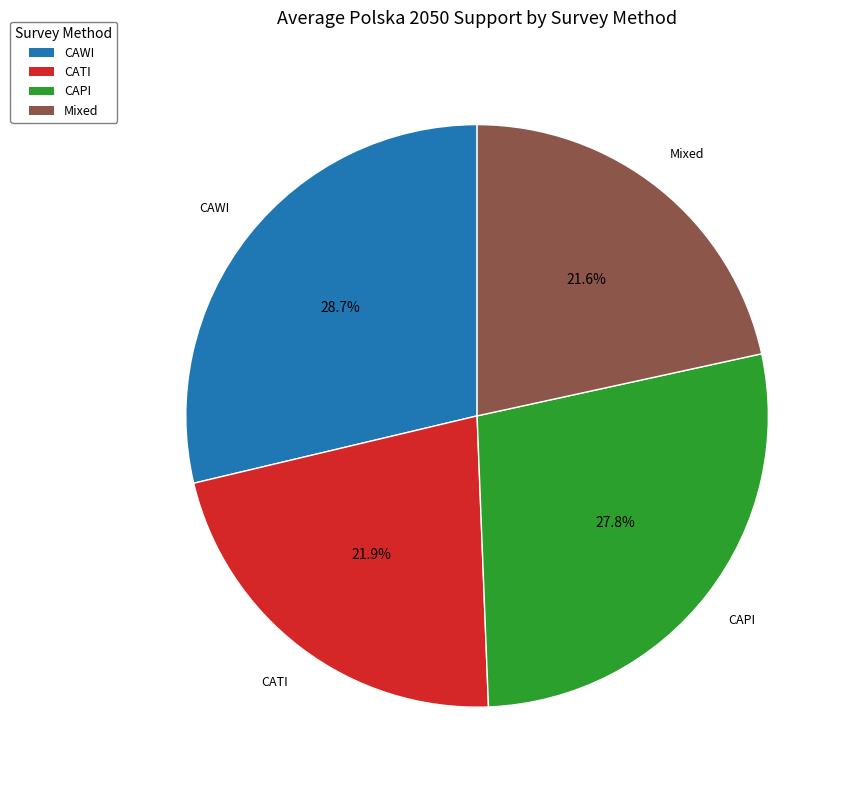

Which has a higher value, CAPI or CATI?

CAPI